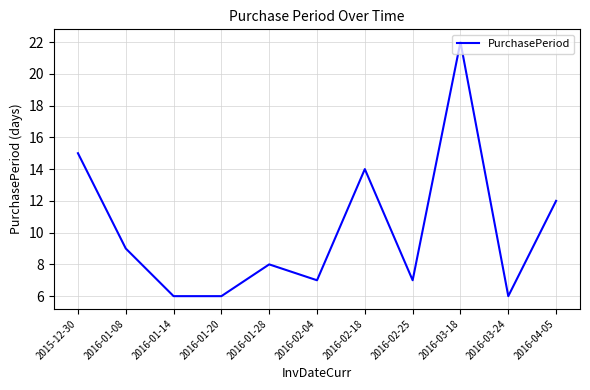

What position from the right is 2016-04-05?

1